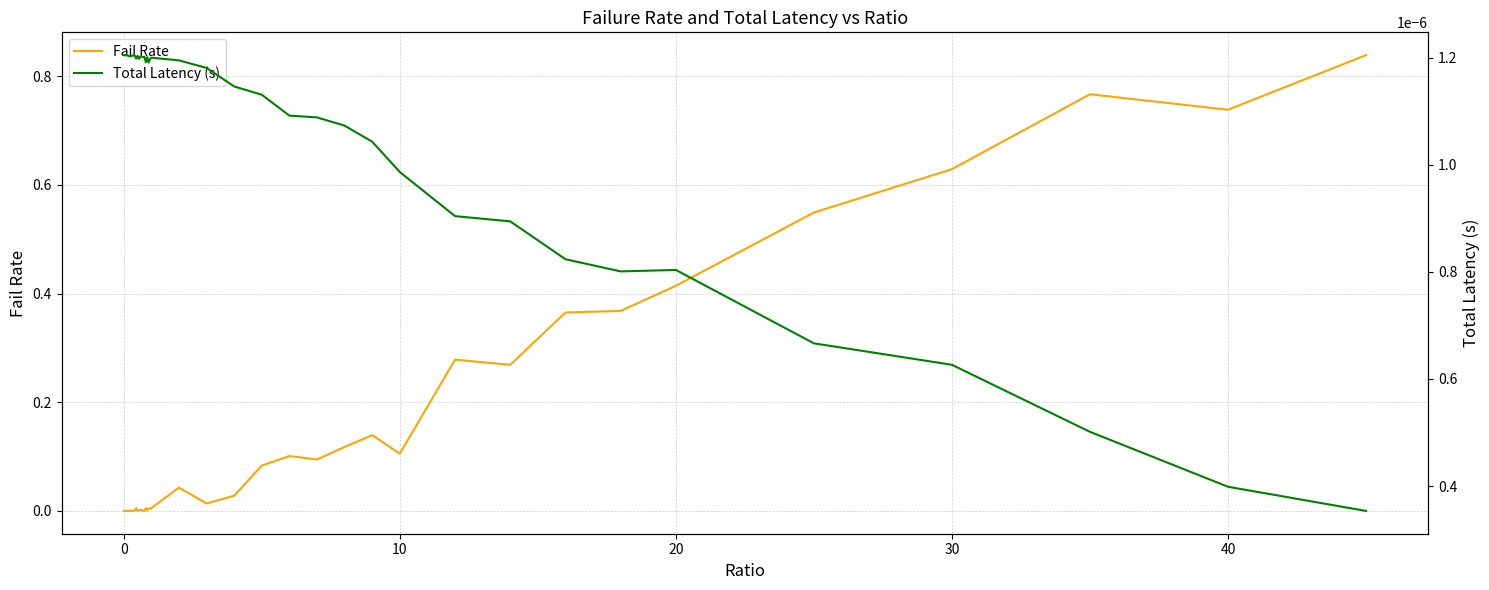

How many data points in Fail Rate are above 0?

38